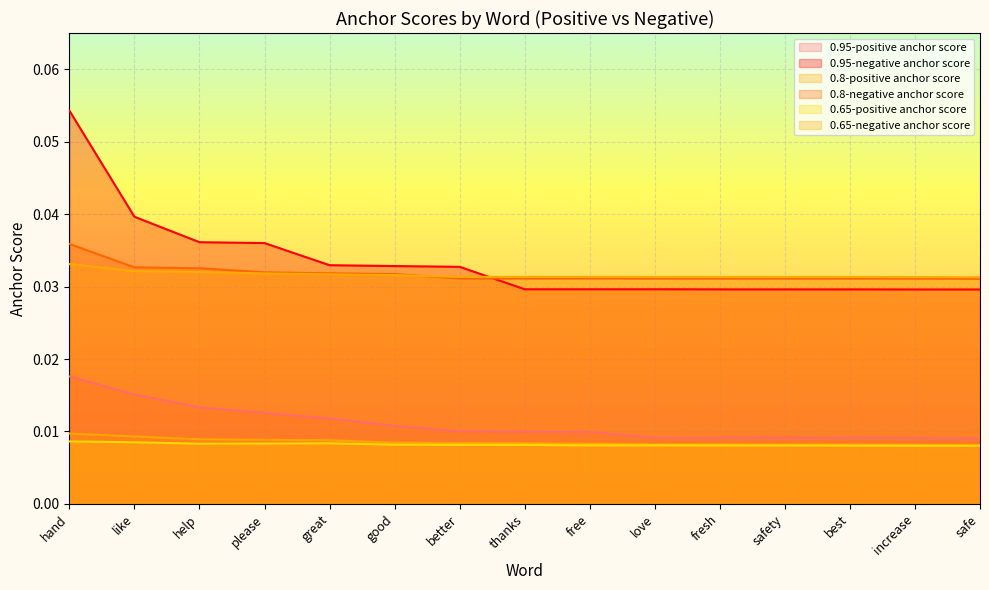

How many lines are shown in the chart?

6